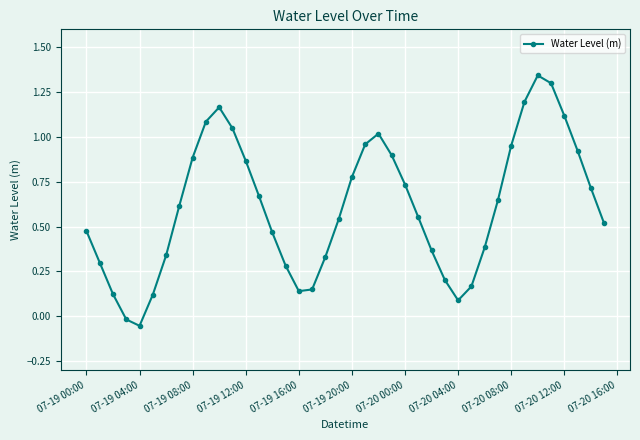

How many interior local peaks (higher than both neighbors) does the data have?

3